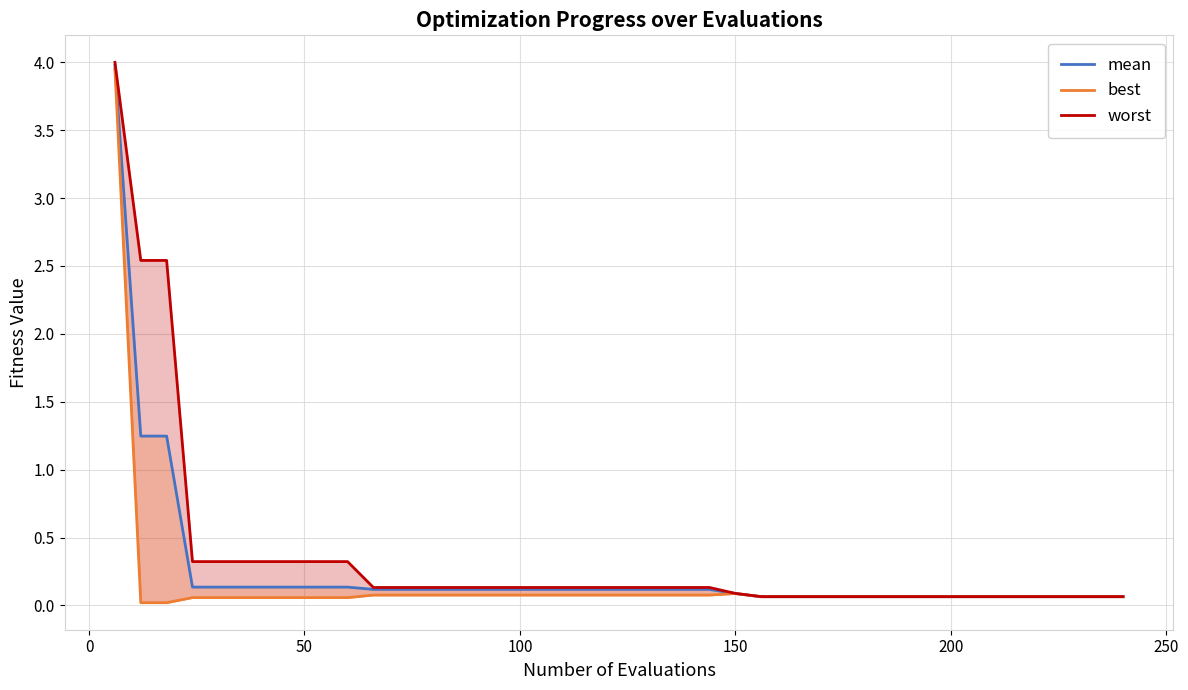

Is it true that best equals 0.0 at 25?

False